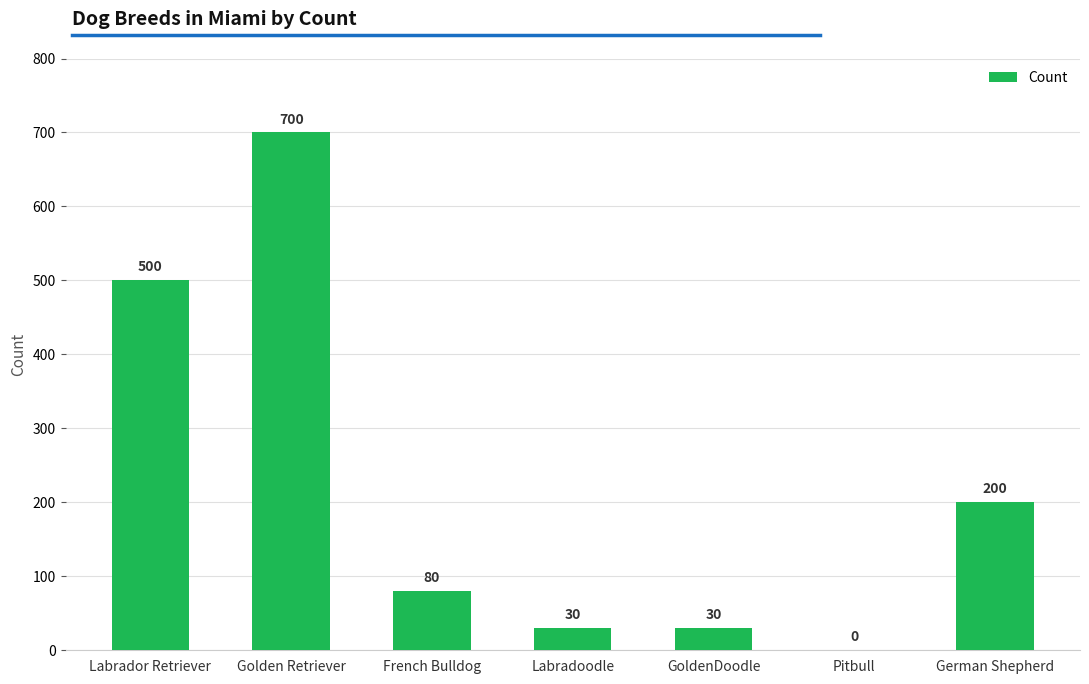

Between German Shepherd and Labradoodle, which is larger?

German Shepherd